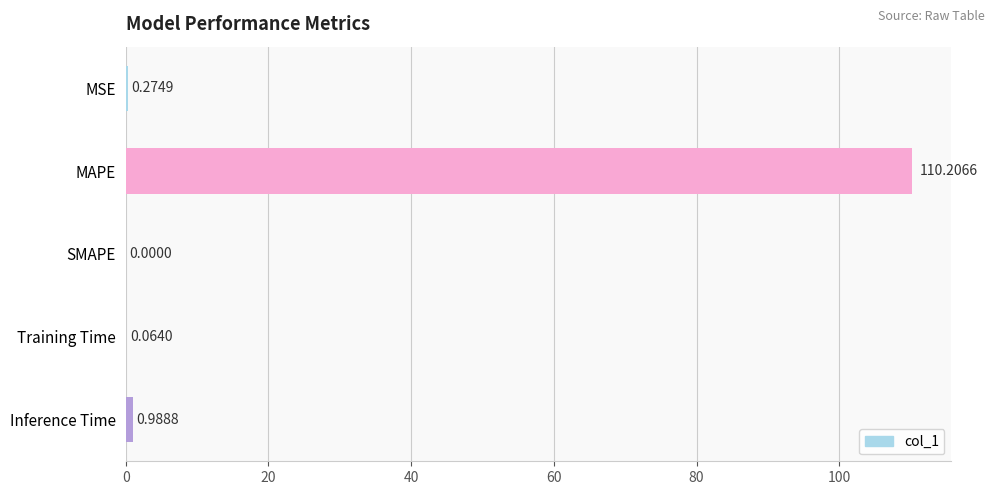

Which category has the highest value across all series?

MAPE